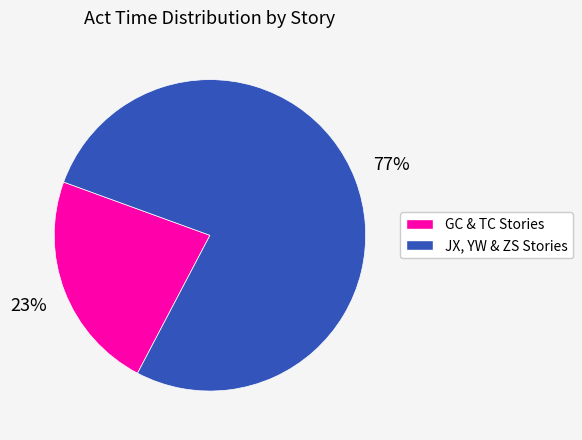

To the nearest percent, what is the difference between the largest and smallest slice percentages?

54%